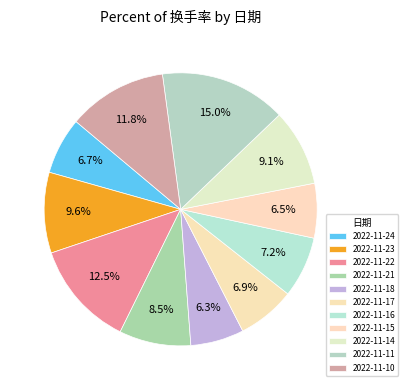

Does 2022-11-15 account for over 50% of the chart?

No